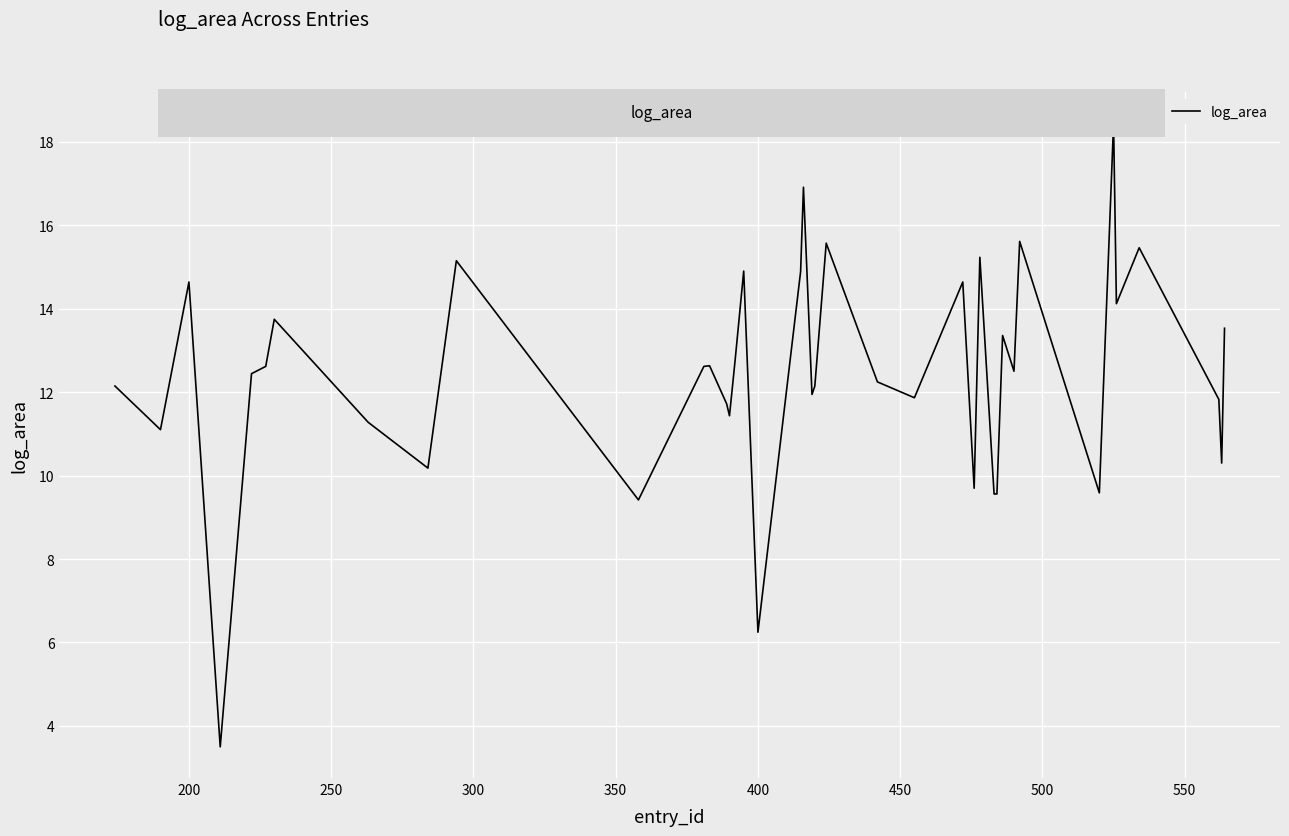

What is the difference between the maximum and minimum values?

15.0